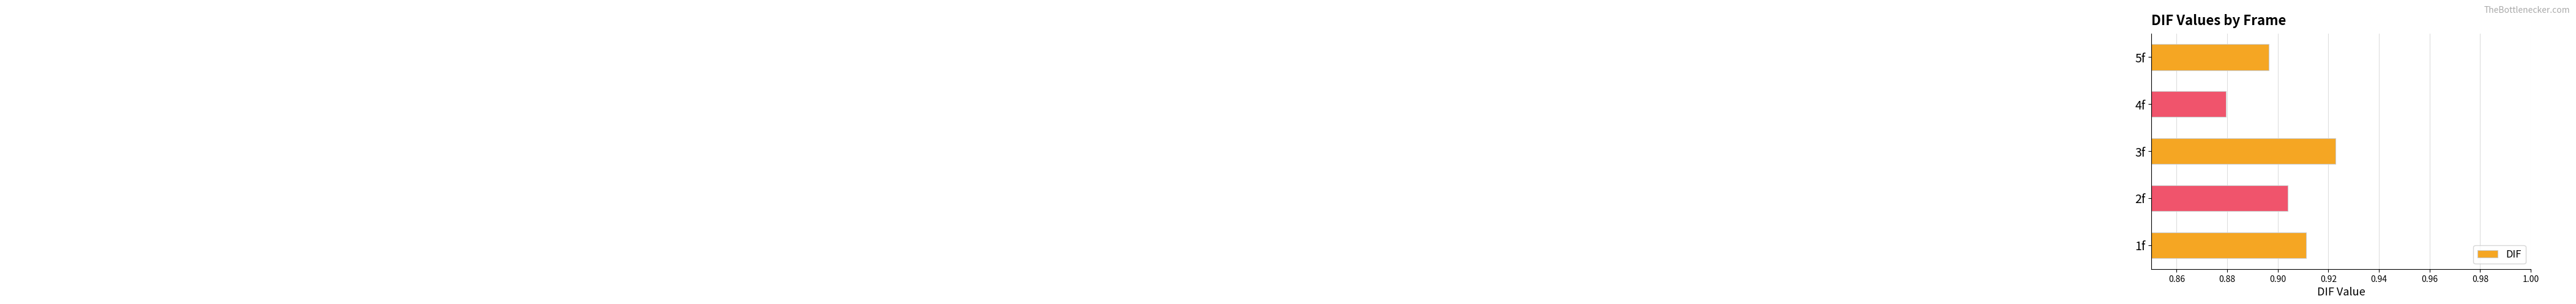

List the labels in order of value, smallest first.

4f, 5f, 2f, 1f, 3f